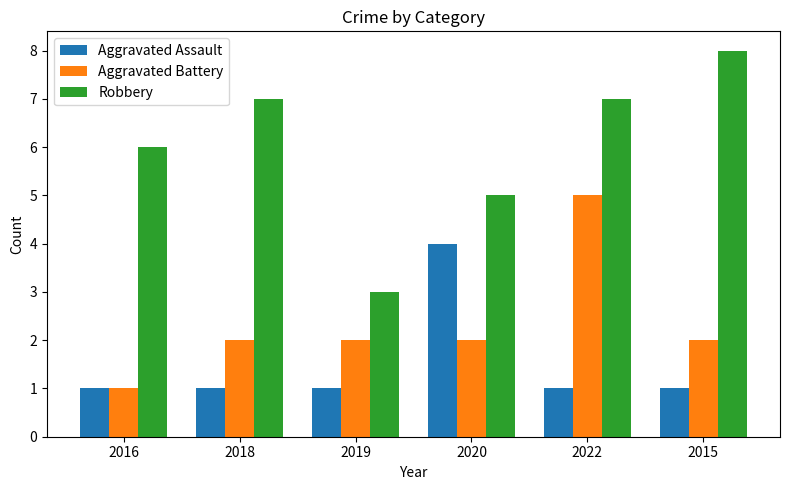

What are all the series names shown in the legend?

Aggravated Assault, Aggravated Battery, Robbery